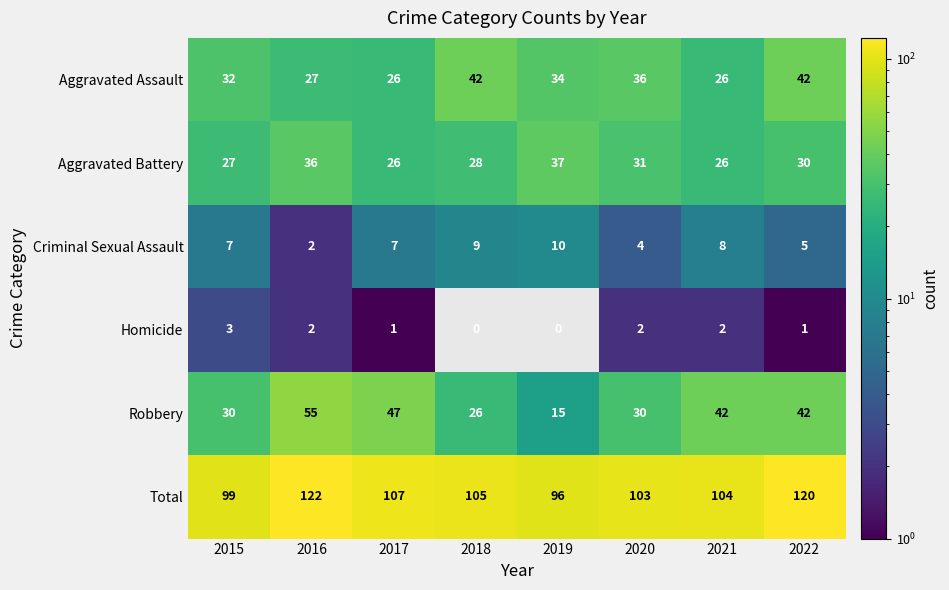

How many series are shown in this chart?

6